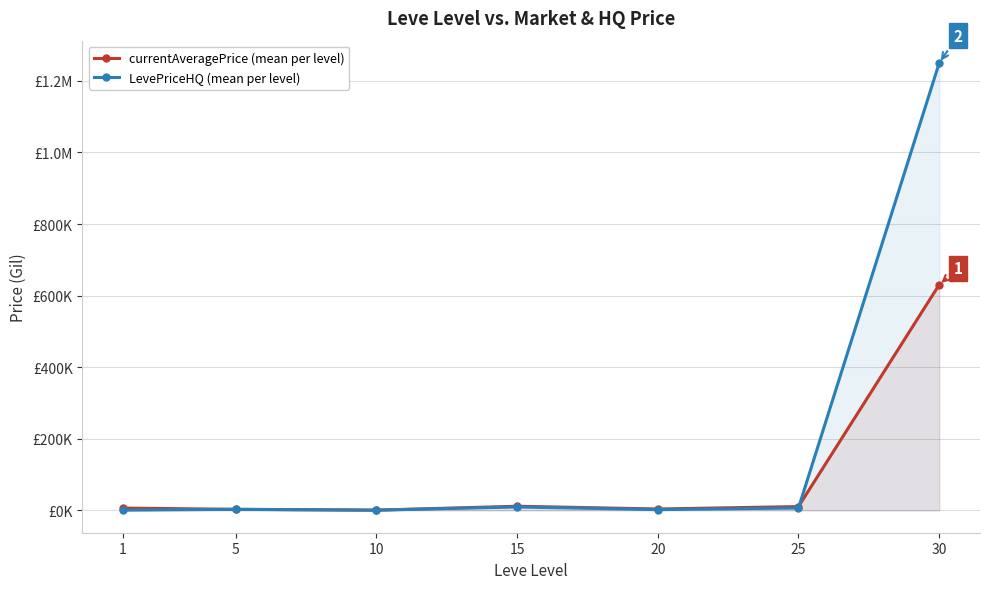

At how many categories does at least one series exceed 1083294?

1